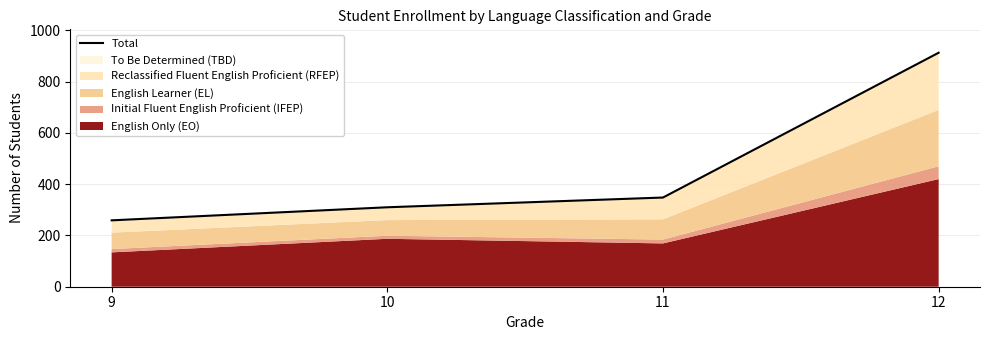

List the labels in order of value, largest first.

12, 11, 10, 9